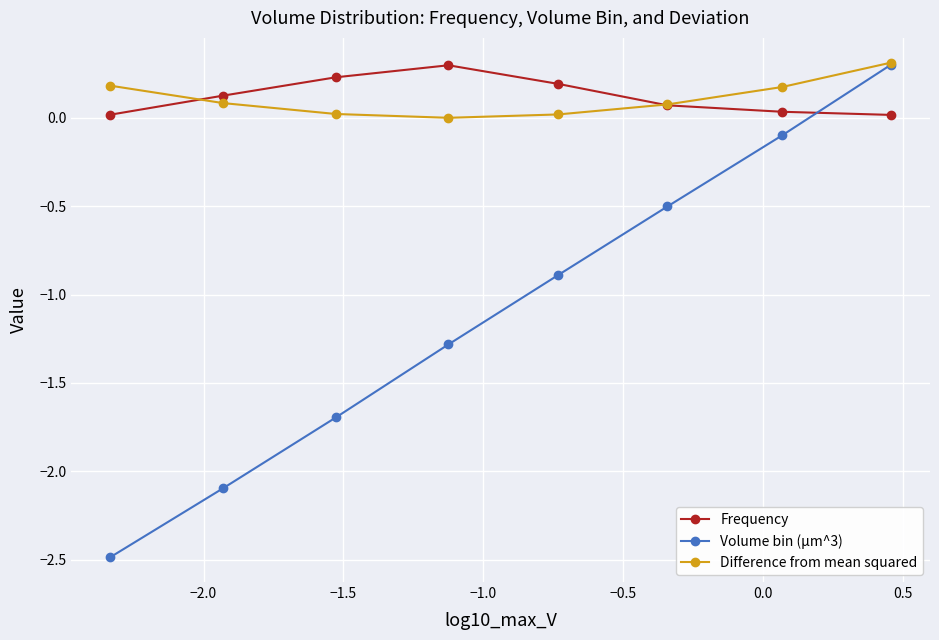

What is the value of the Frequency point at the 2nd from the left?

0.1